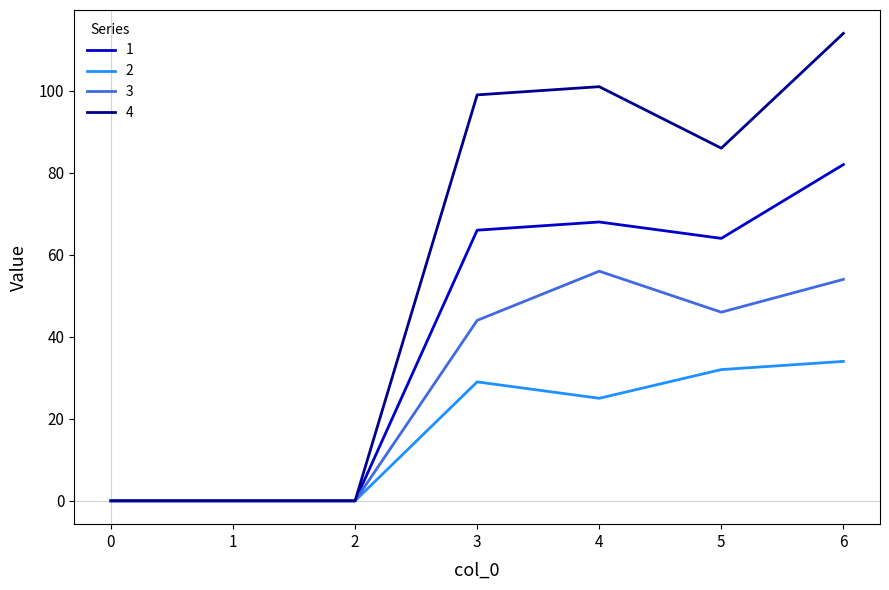

Which label corresponds to the largest value in the chart?

6